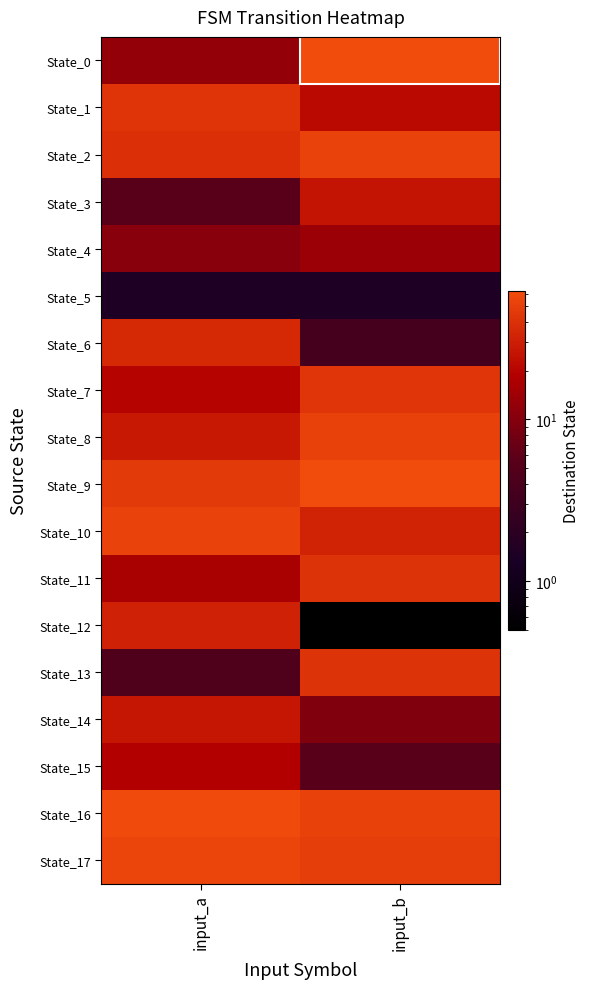

At which category is the sum across all series the highest?

input_b